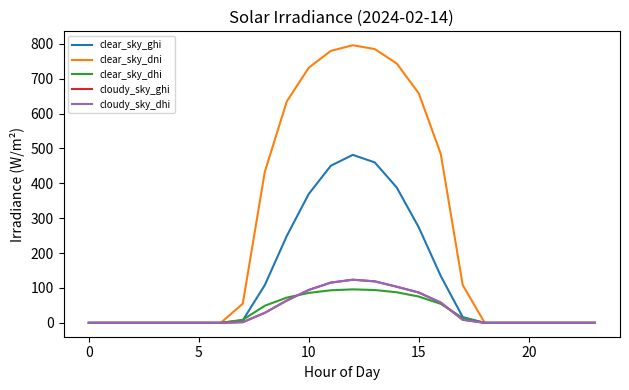

Is this an area chart (filled region under the line)?

No